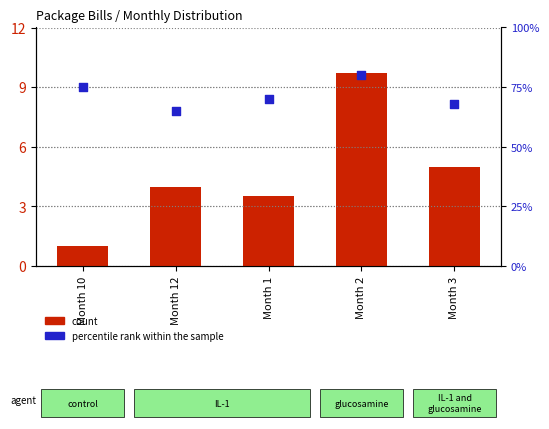

At how many categories does at least one series exceed 42?

5